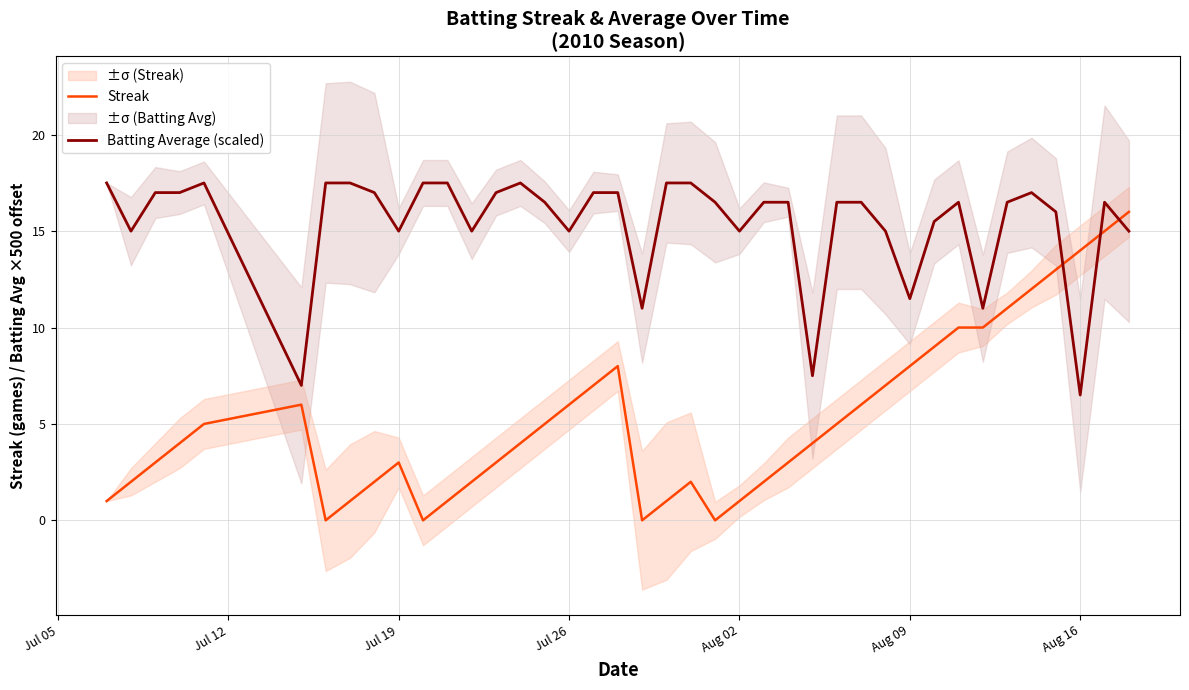

How many times do Streak and Batting Average (scaled) cross each other?

3